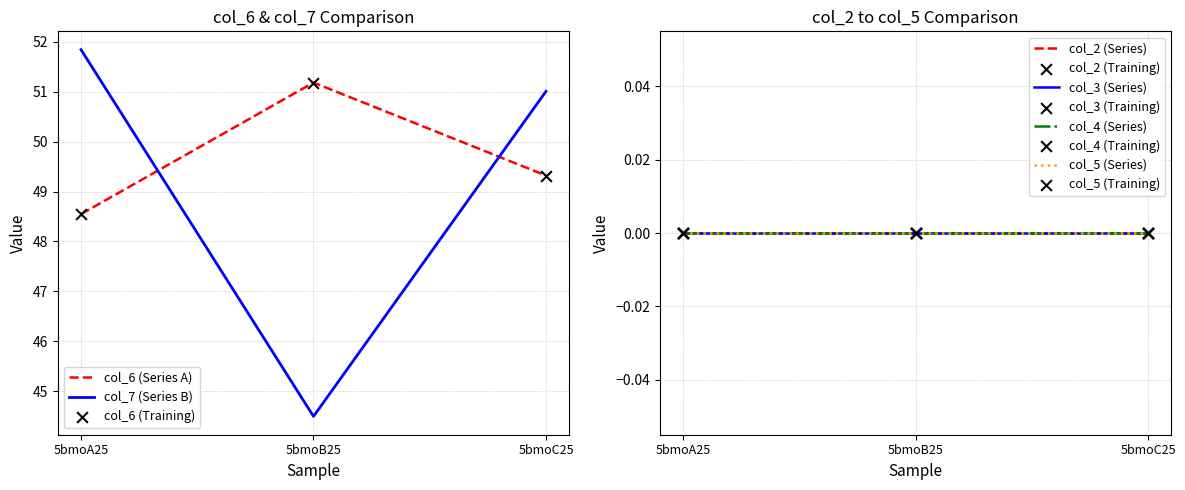

Which series has the widest spread of Y values?

col_7